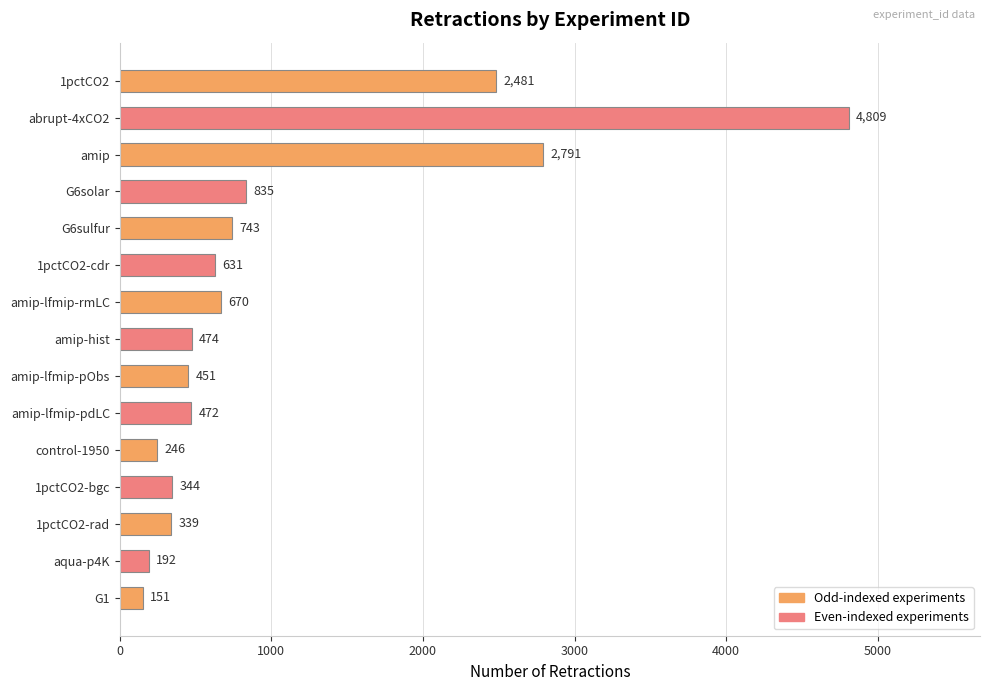

Which label corresponds to the largest value in the chart?

abrupt-4xCO2